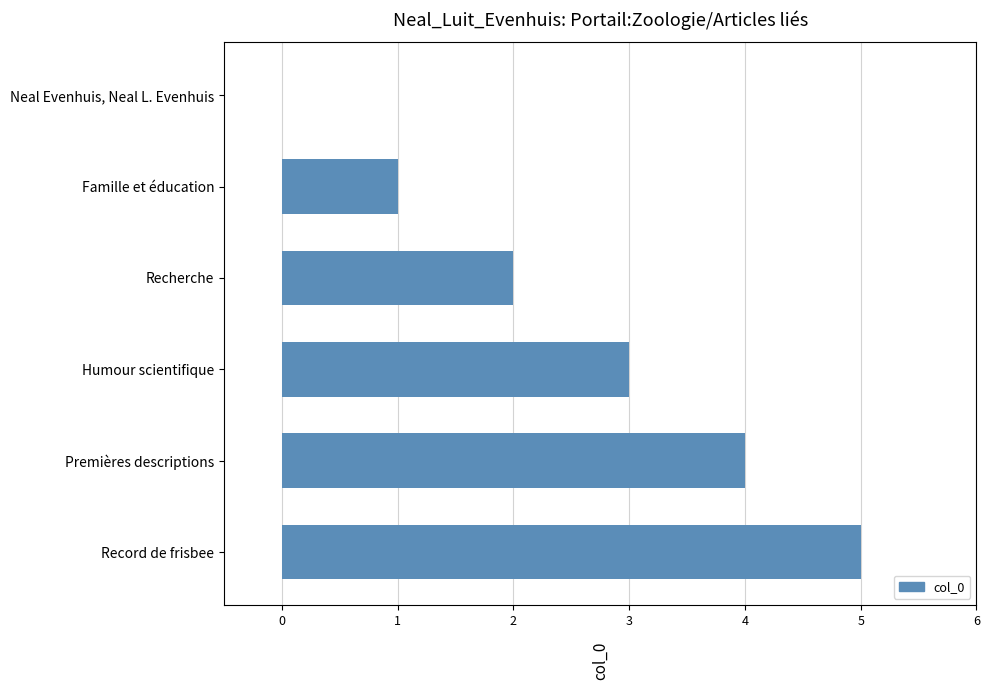

What is the greatest value displayed?

5